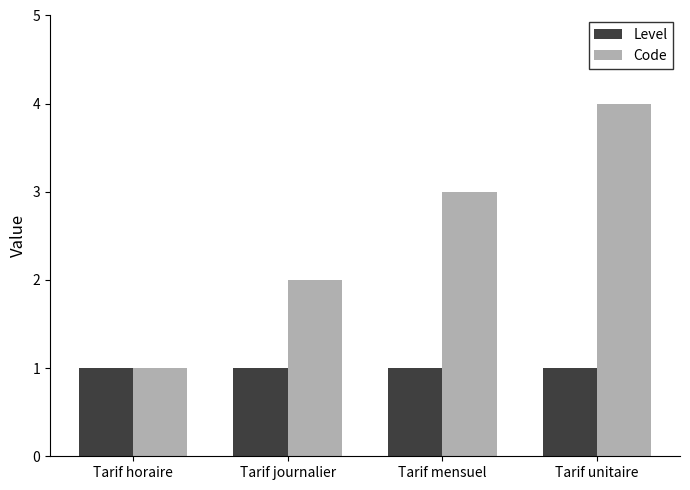

Reading left to right, what are all the values shown in this chart?

Level: 1	1	1	1
Code: 1	2	3	4